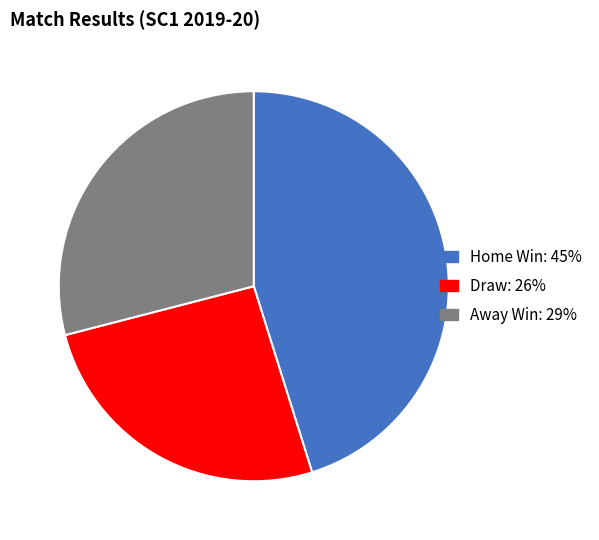

How many segments does this pie chart have?

3